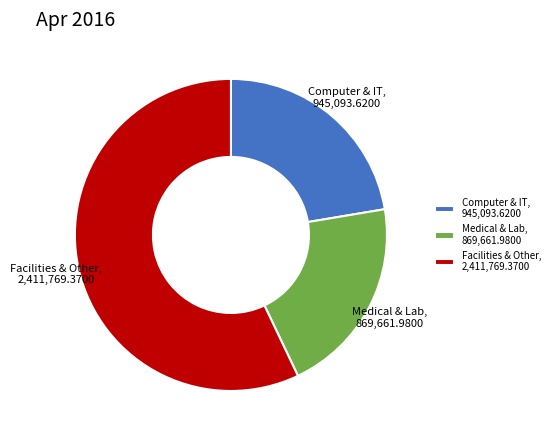

How many slices are in this pie chart?

3